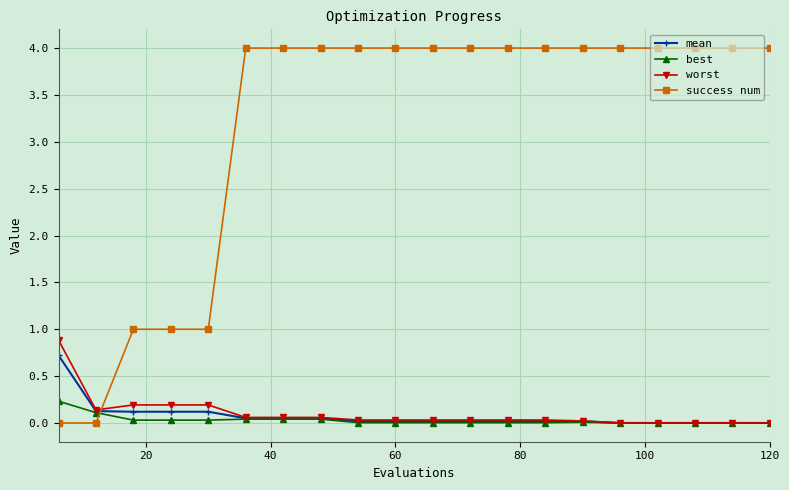

How many series are shown in this chart?

4